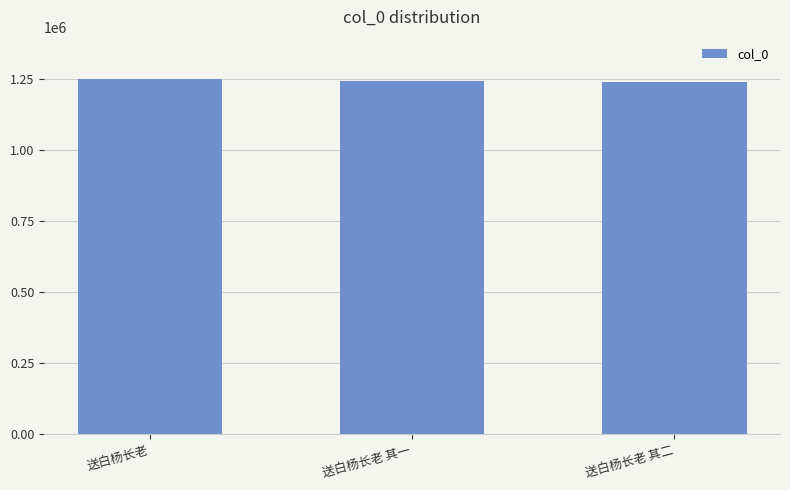

Which category has the highest value across all series?

送白杨长老